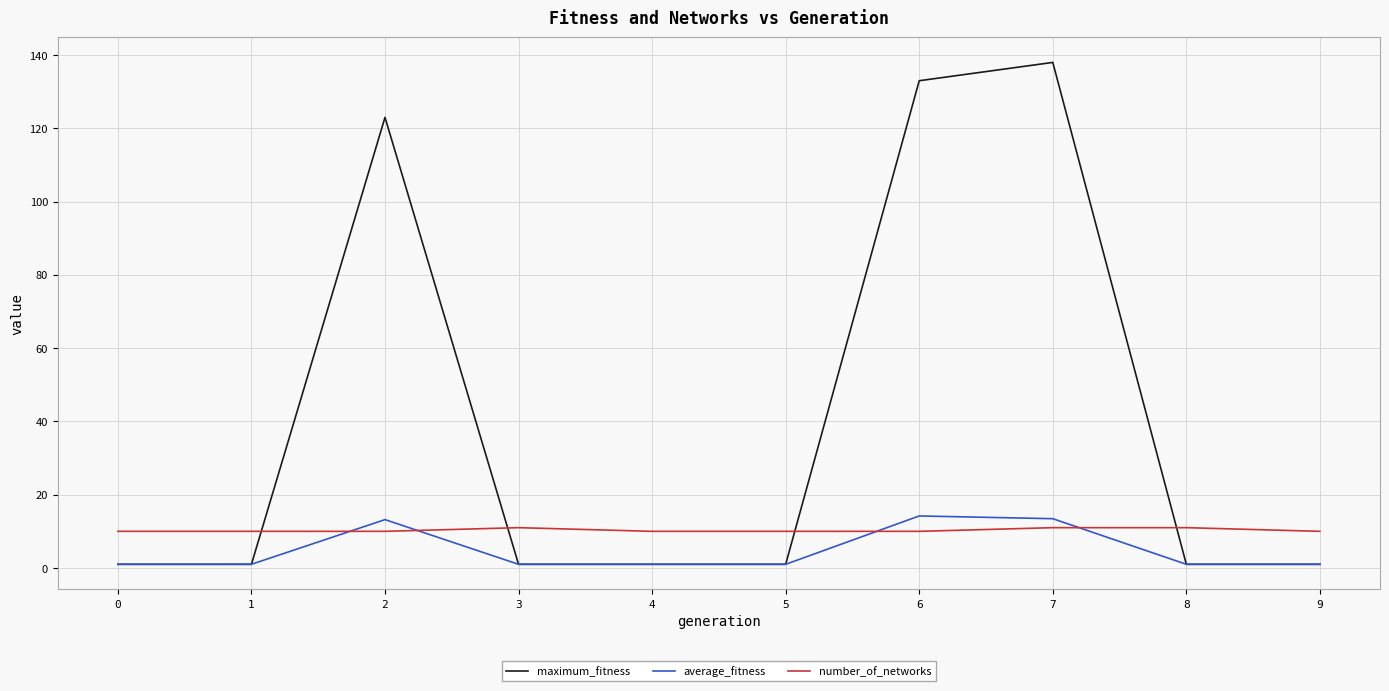

Is the value of number_of_networks at 9 greater than the value of average_fitness at 7?

No